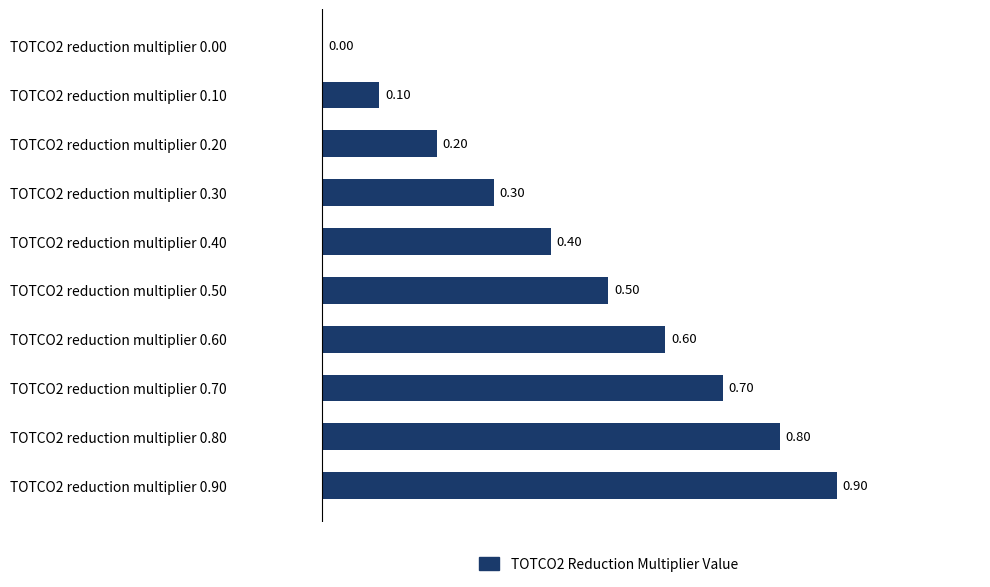

How many values exceed 0?

9